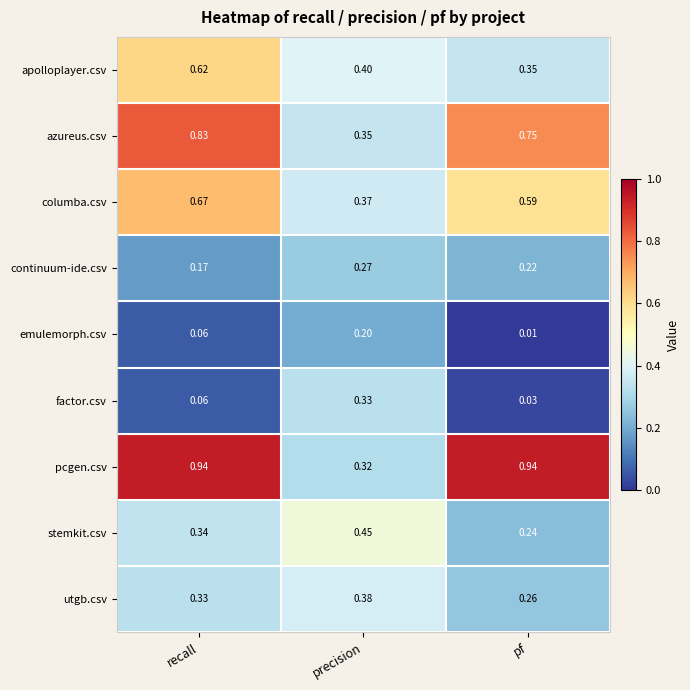

Rank the series by their maximum value, from highest to lowest.

pcgen.csv, azureus.csv, columba.csv, apolloplayer.csv, stemkit.csv, utgb.csv, factor.csv, continuum-ide.csv, emulemorph.csv